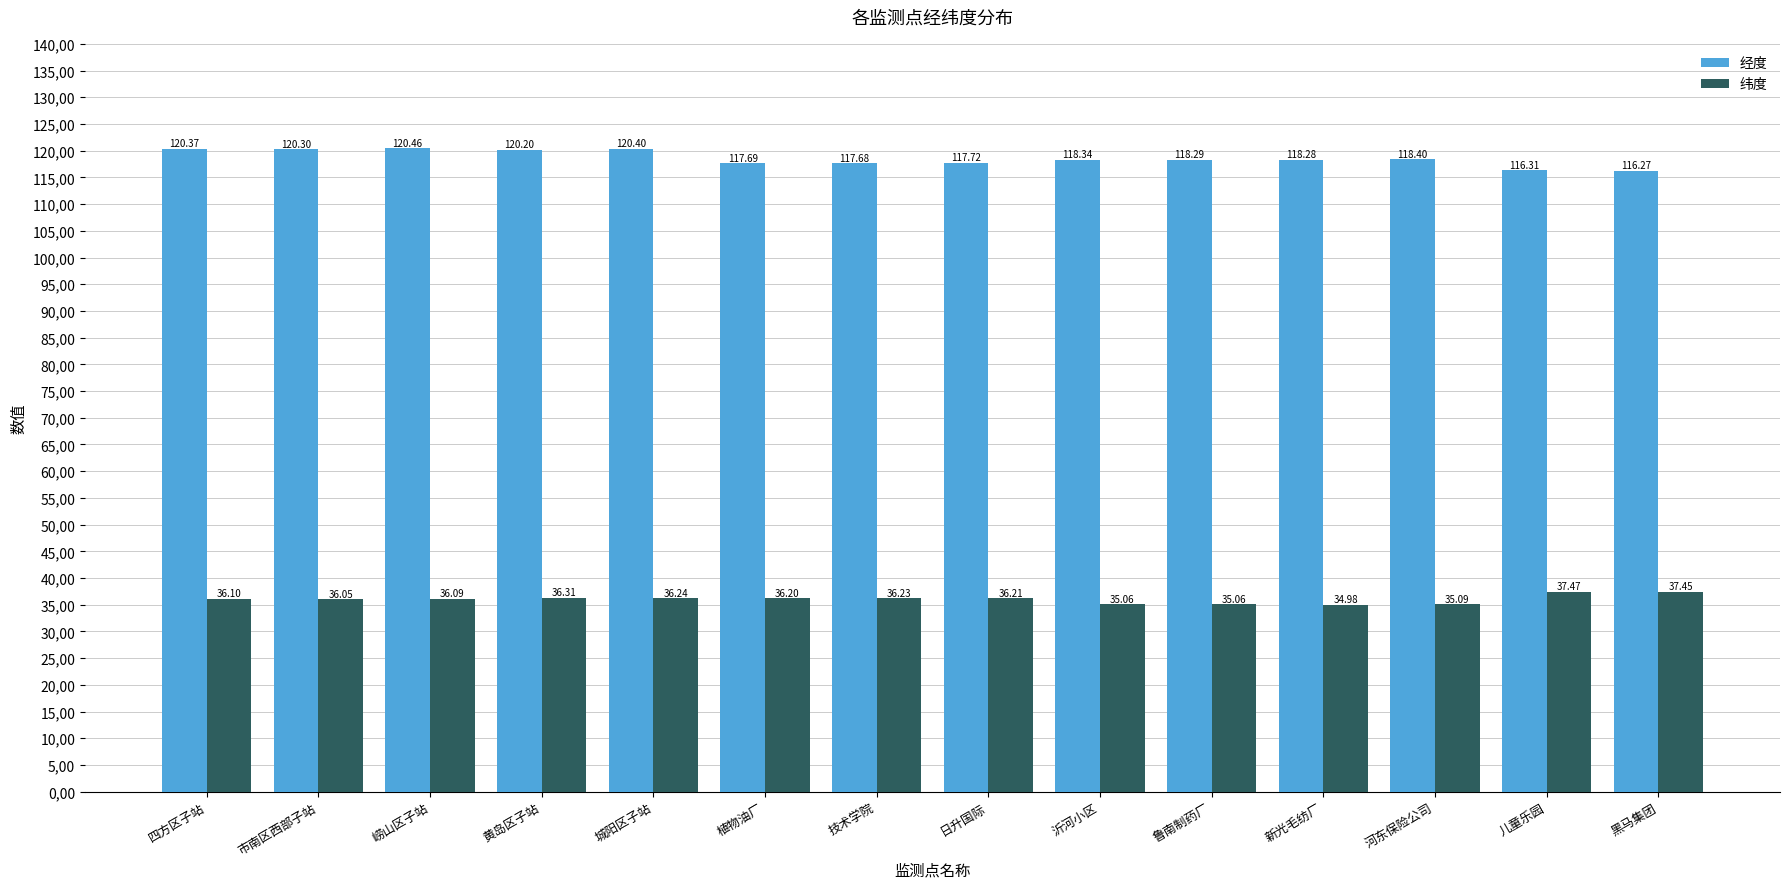

Does the chart contain any negative values?

No